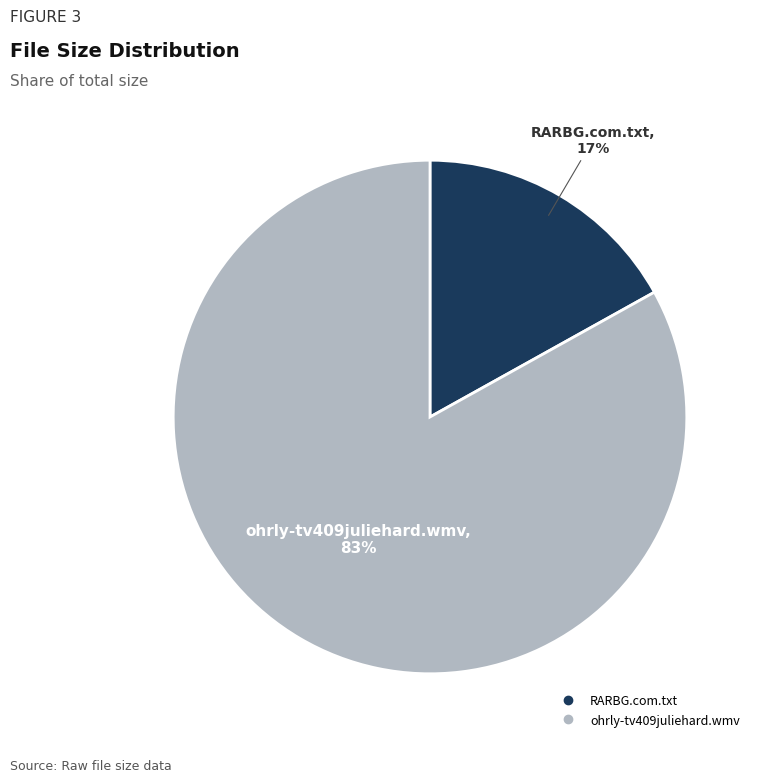

How many slices are in this pie chart?

2